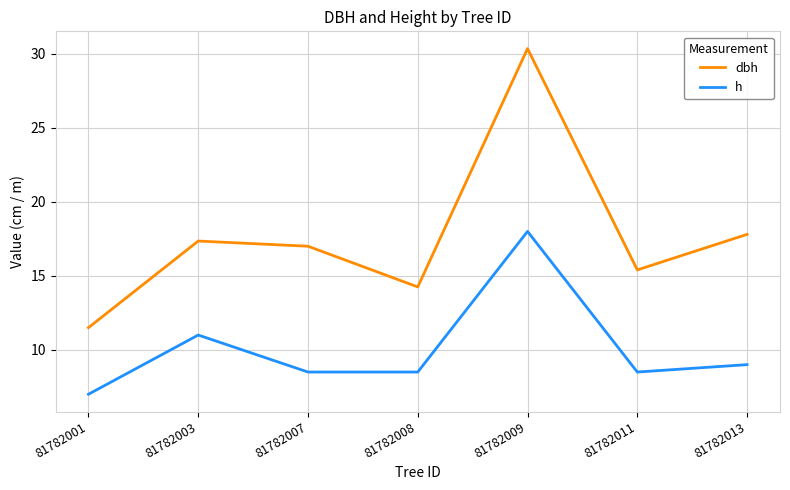

Rank the series by their maximum value, from lowest to highest.

h, dbh